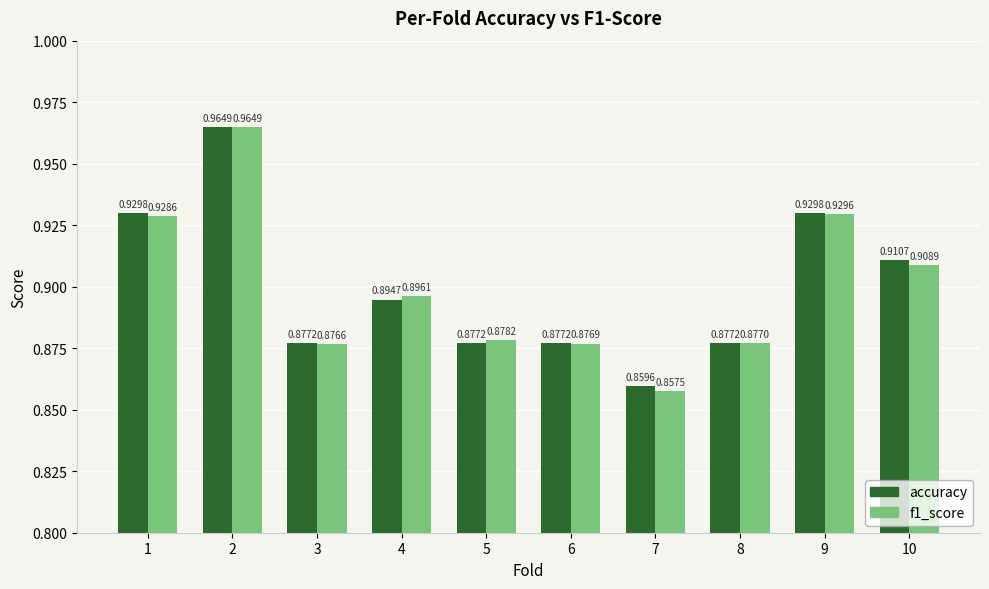

Rank the series at 10 from highest to lowest value.

accuracy, f1_score